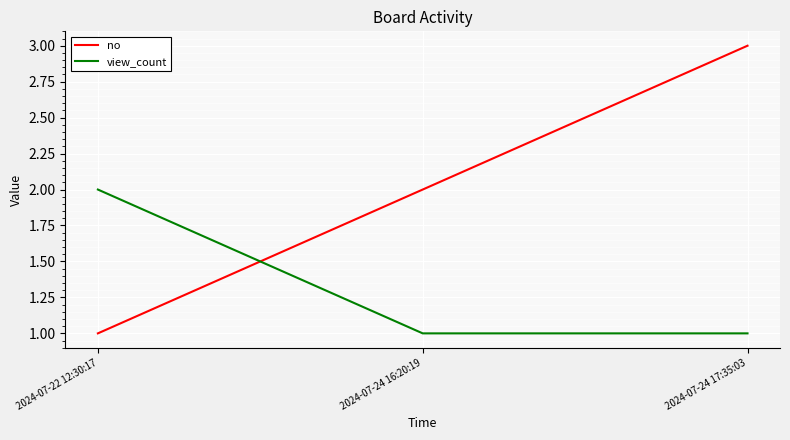

Reading left to right, what are all the values shown in this chart?

no: 1	2	3
view_count: 2	1	1